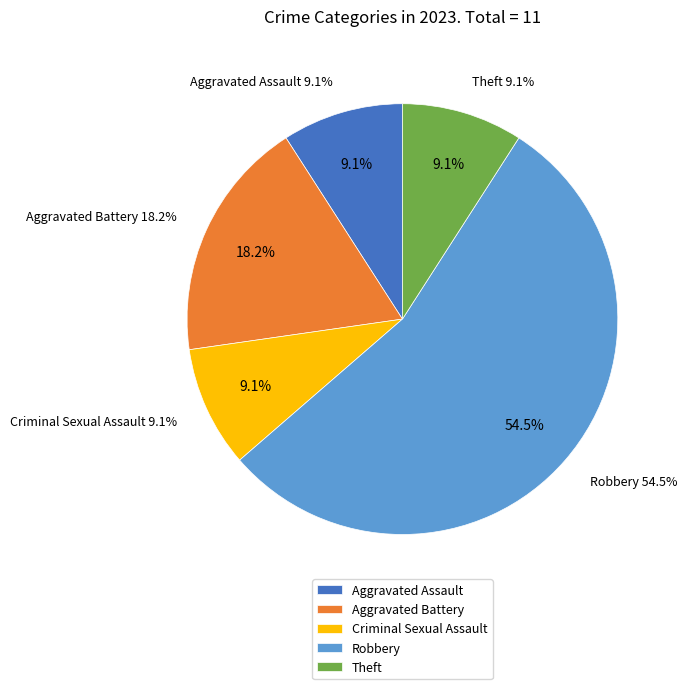

What portion of the pie excludes Theft?

90.9%